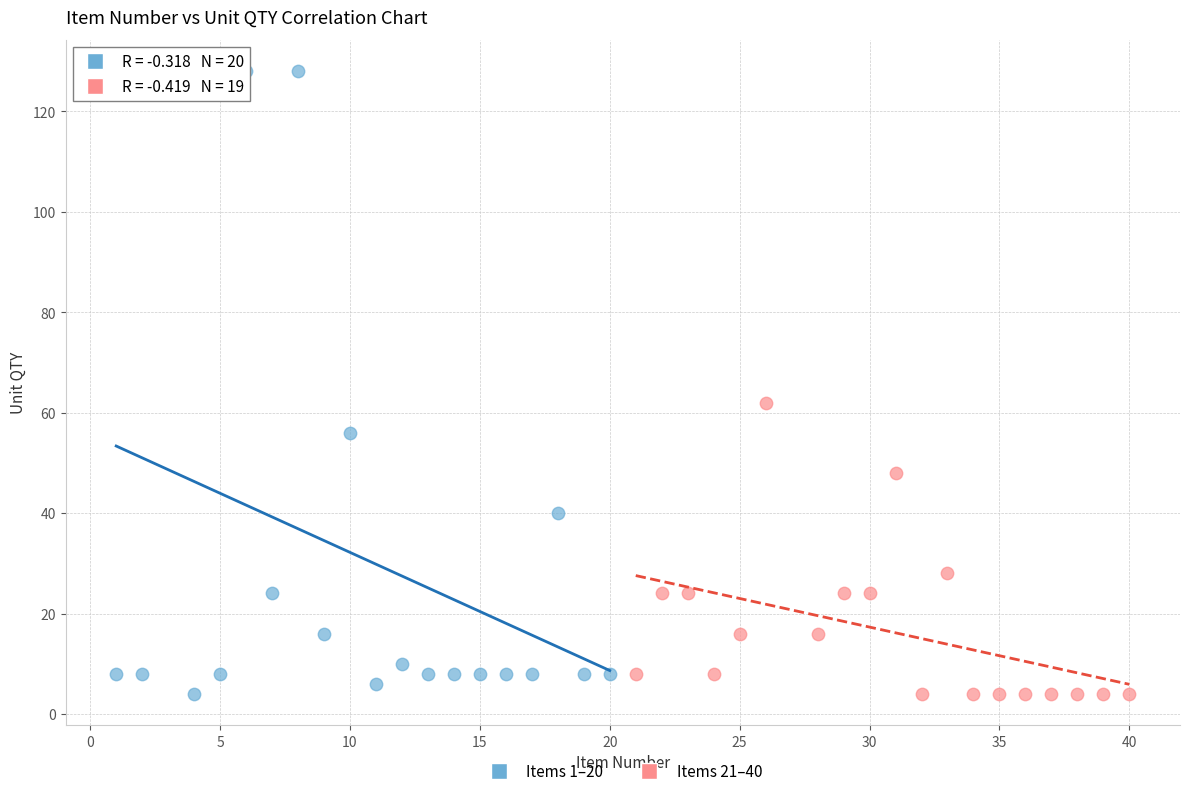

Which series has the largest Y range (max minus min)?

Items 1–20